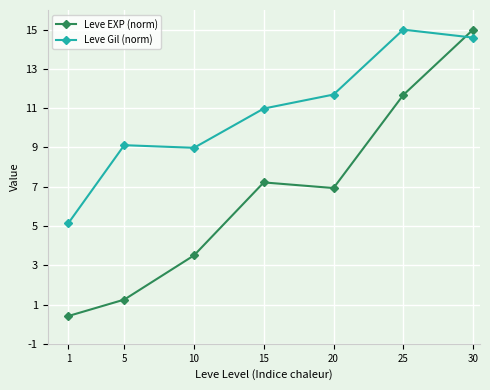

What is the smallest value displayed?

0.4